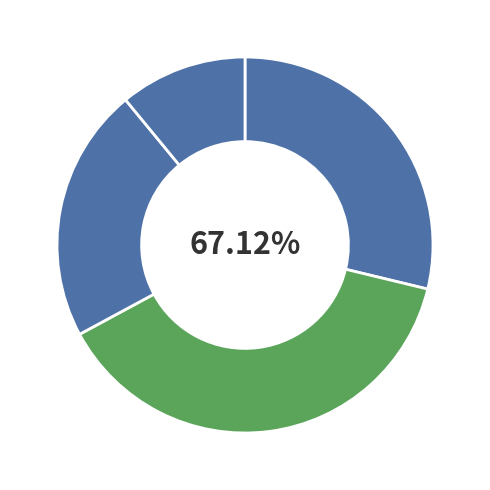

How many segments does this pie chart have?

4